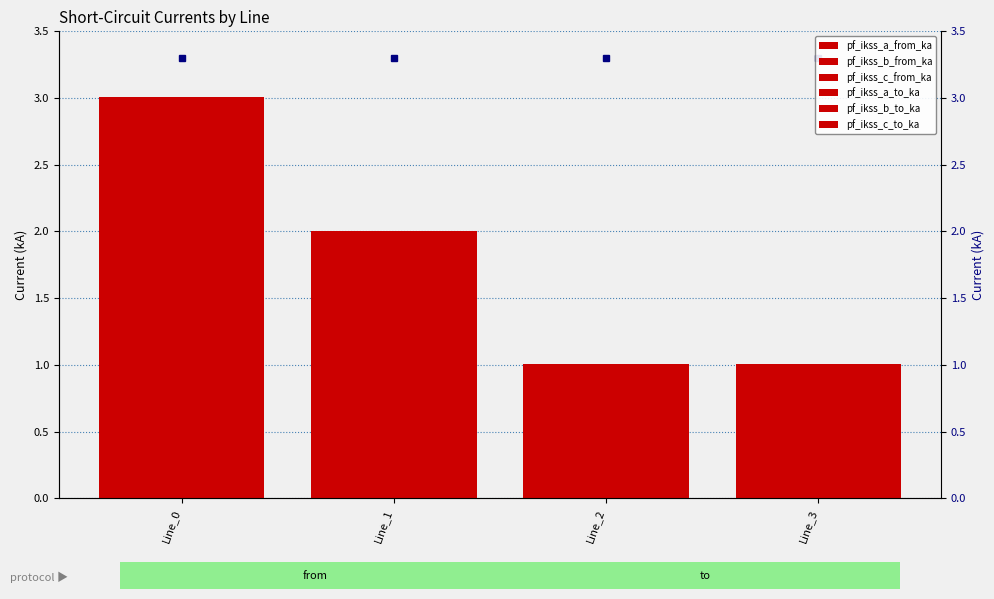

How many distinct data groups are displayed?

6